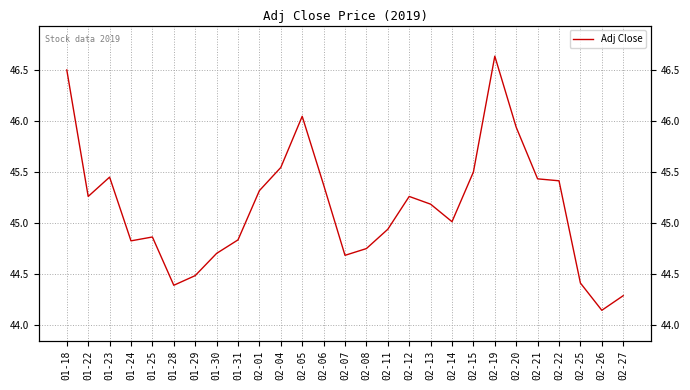

What is the smallest value displayed?

44.1